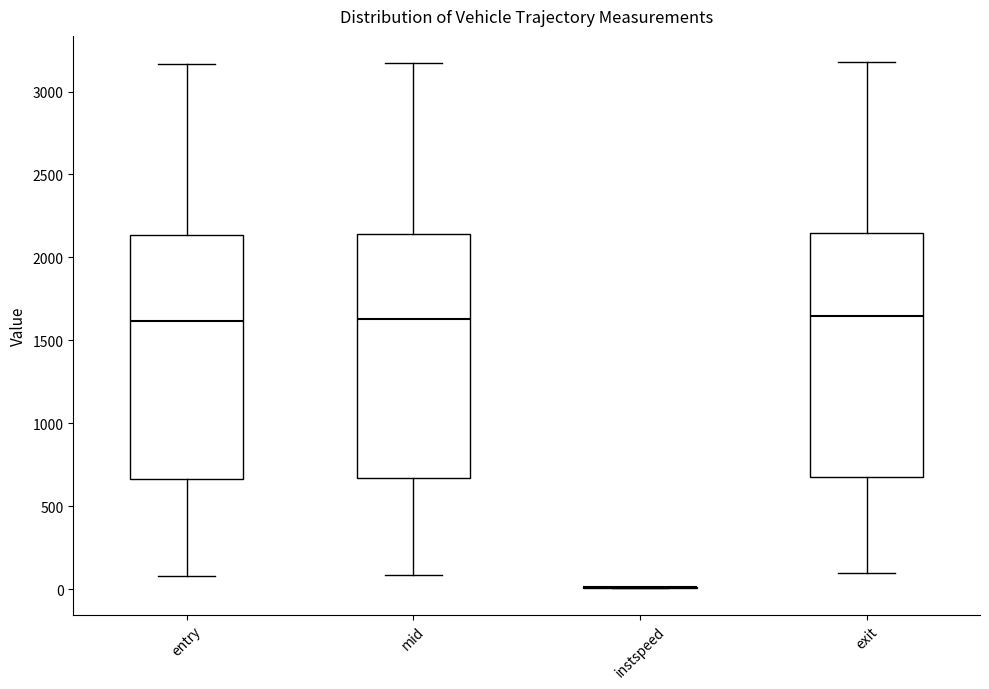

Reading left to right, transcribe this box plot: for each box, give where its median line is, the range the box spans, and where its two whiskers end, as read against the y-axis. The values are not printed on the chart, so give them approximately, as read against the axis.

entry: median 1600, box 650 to 2150, whiskers 100 to 3150
mid: median 1650, box 650 to 2150, whiskers 100 to 3150
instspeed: box collapsed to a line at 0, whiskers 0 to 0
exit: median 1650, box 650 to 2150, whiskers 100 to 3200